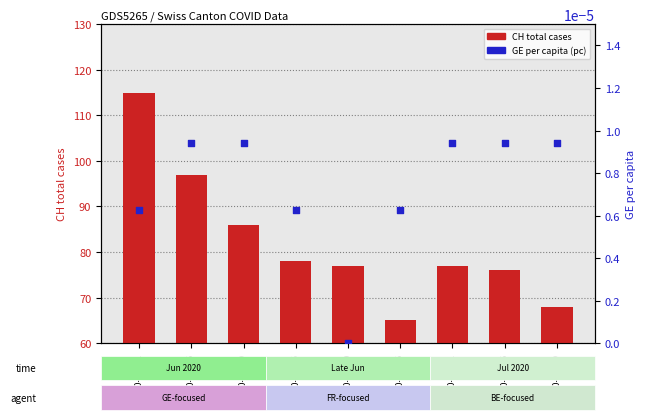

Is the value of CH total cases at 2020-06-25 greater than the value of GE_pc (per capita) at 2020-07-09?

Yes